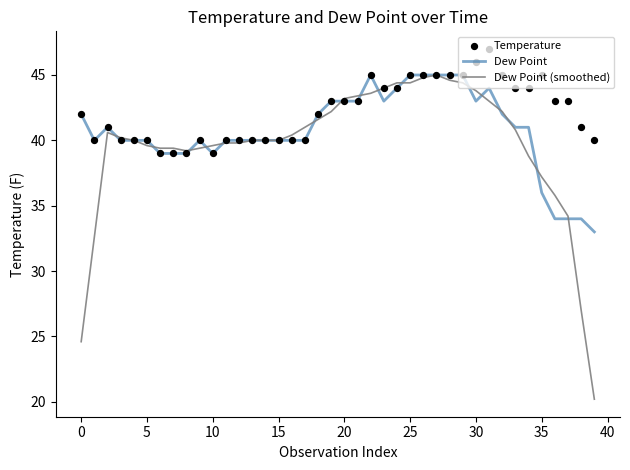

Which series has the largest Y range (max minus min)?

Dew Point (smoothed)